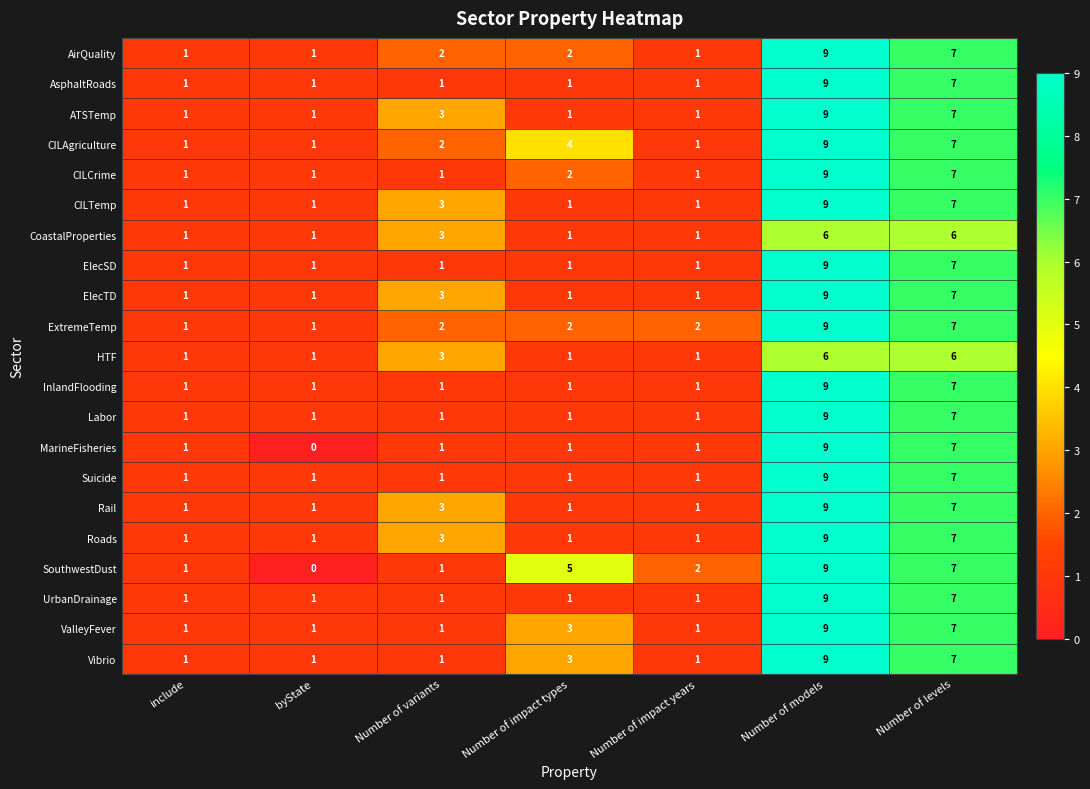

The CILCrime series shows 3 at Number of impact types. True or false?

False